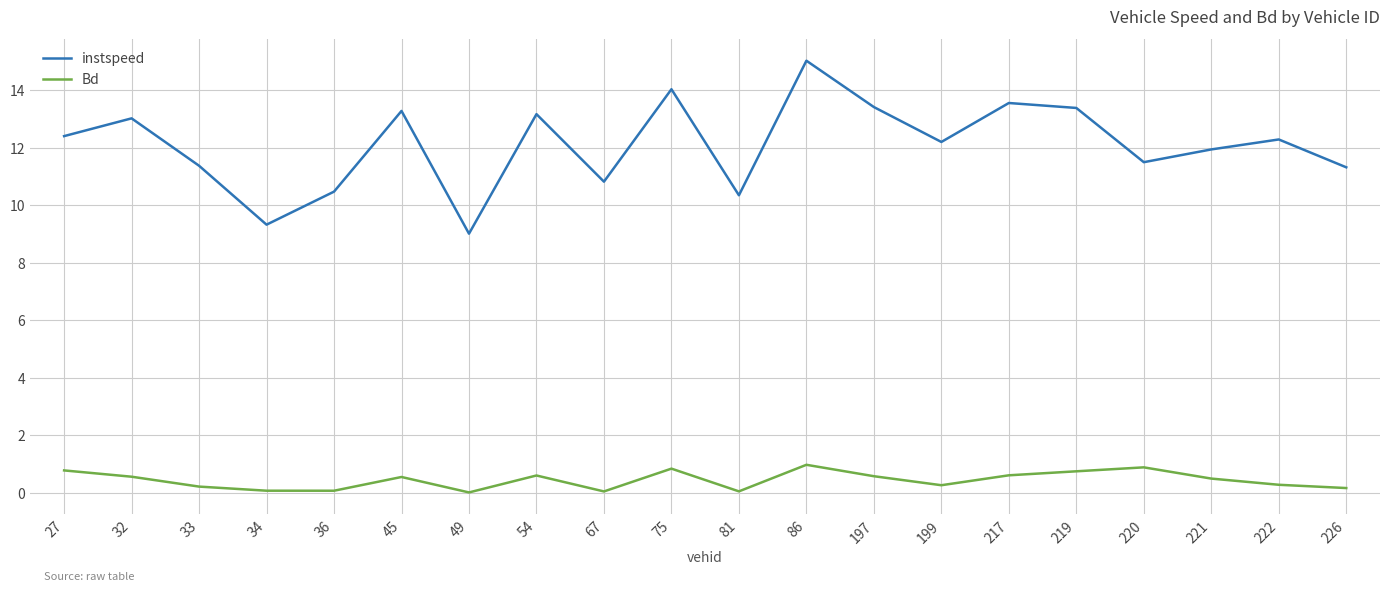

What are all the series names shown in the legend?

instspeed, Bd